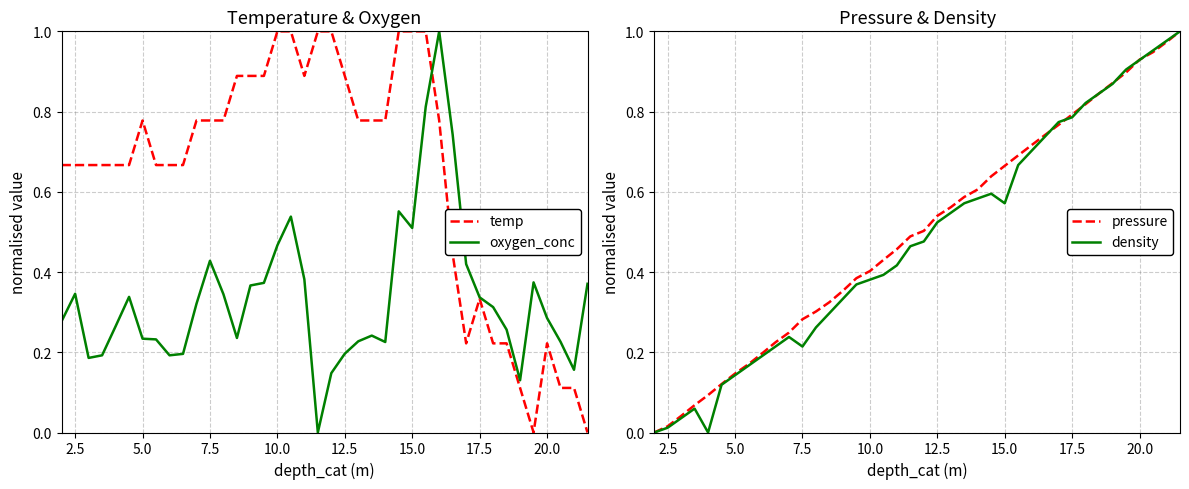

True or false: density has more than 0 interior local peaks.

True